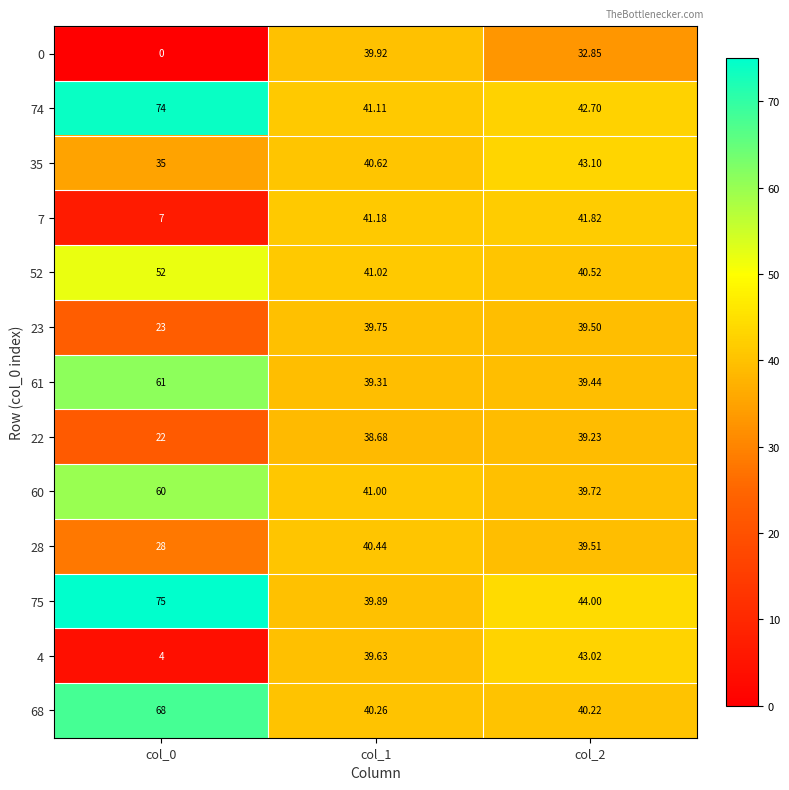

Is the value of 35 at col_2 greater than the value of 7 at col_1?

Yes